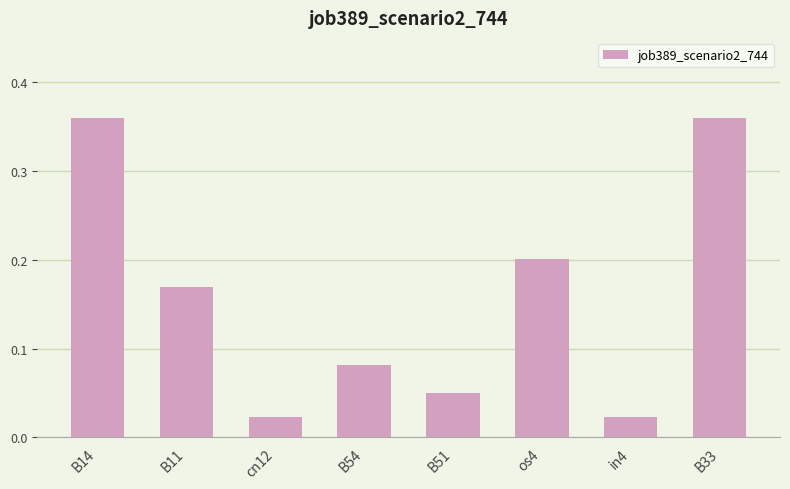

Which has a higher value, in4 or B14?

B14